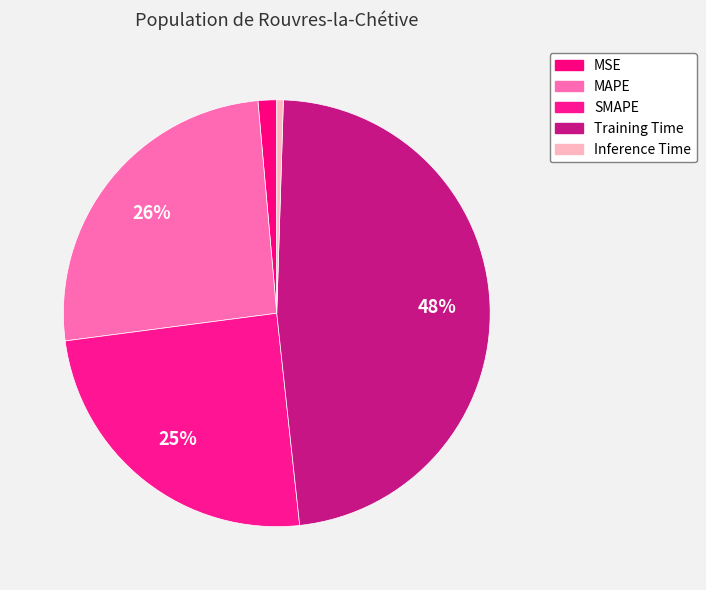

To the nearest percent, what percentage of the pie is Training Time?

48%